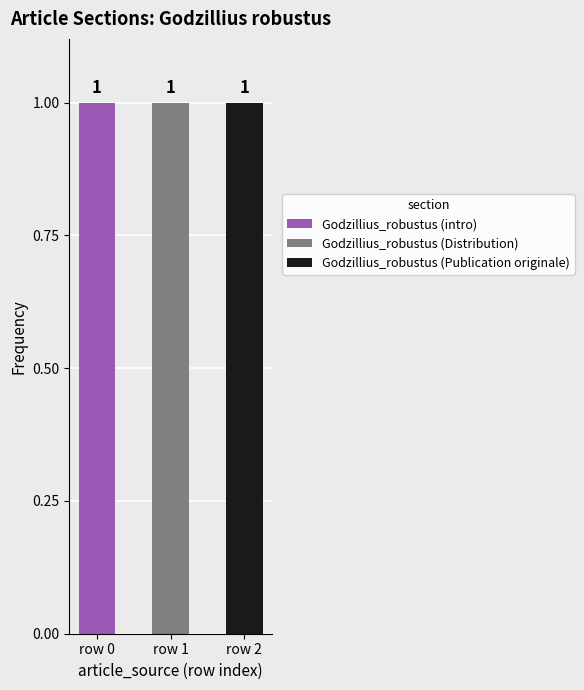

Which category has the highest value in the Godzillius_robustus (intro) series?

row 0